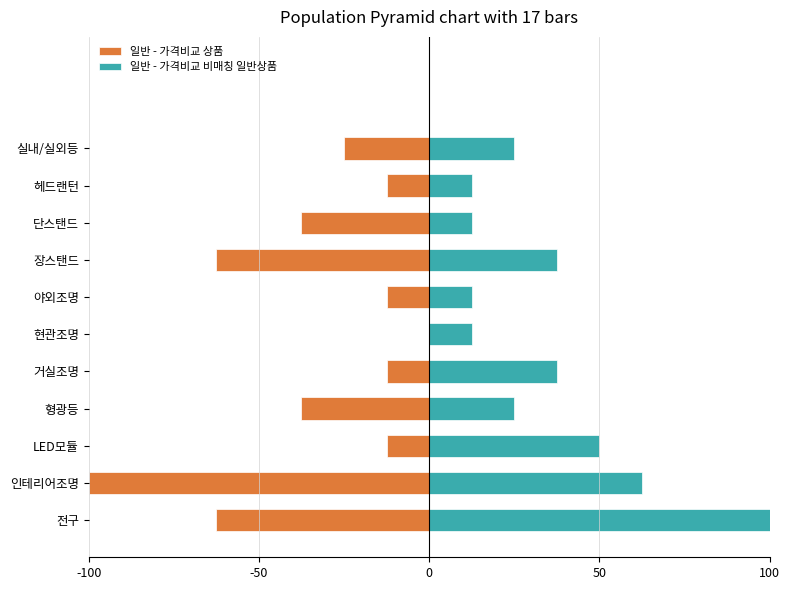

How many series are shown in this chart?

2